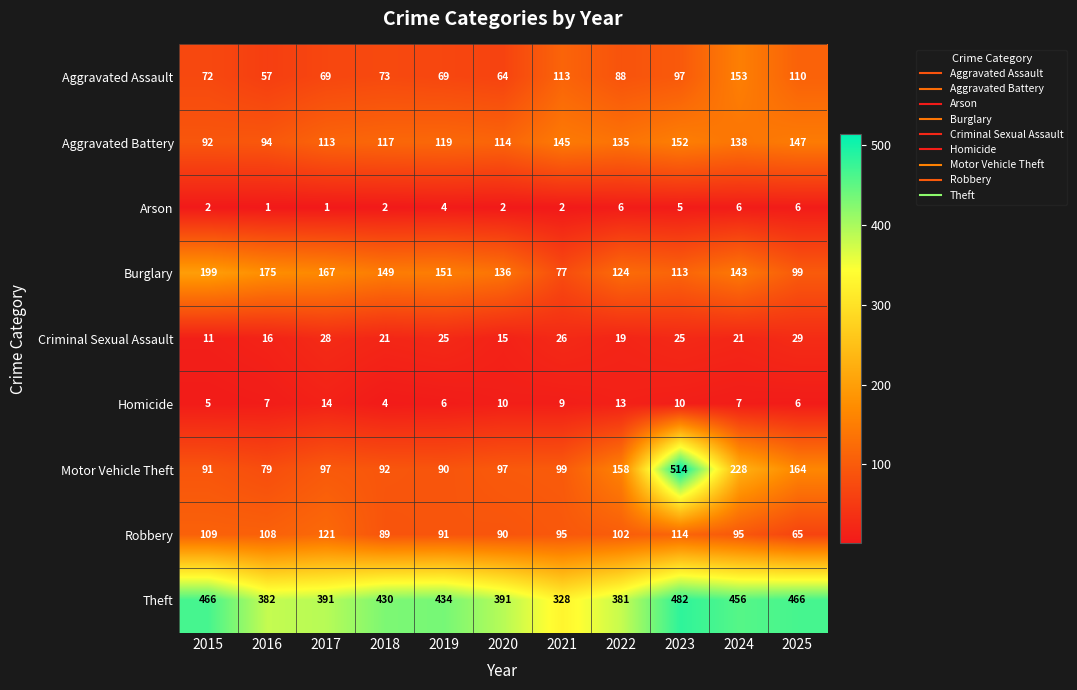

What is the greatest value displayed?

514